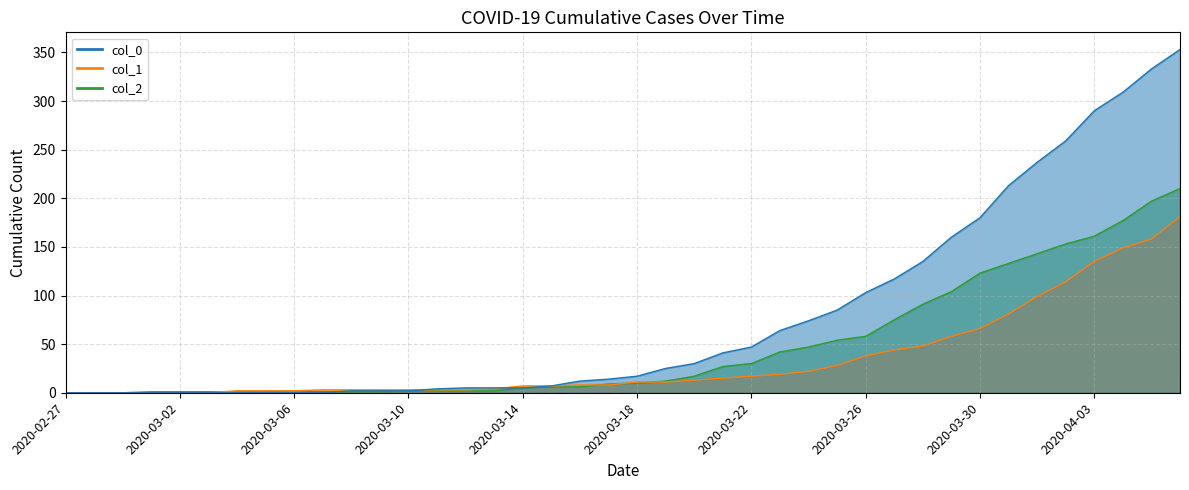

Count the number of categories in the chart.

40